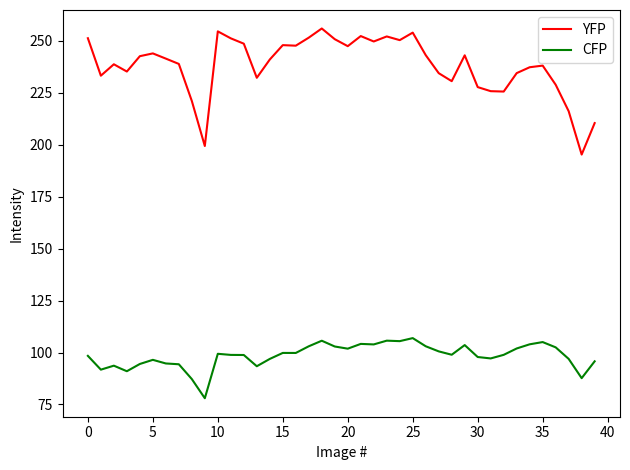

Which series has the largest range (max minus min)?

YFP